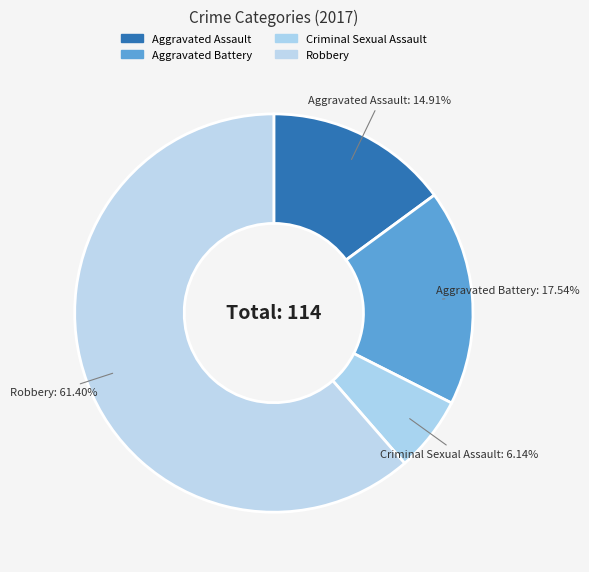

To the nearest percent, what percentage of the pie is Aggravated Assault?

15%